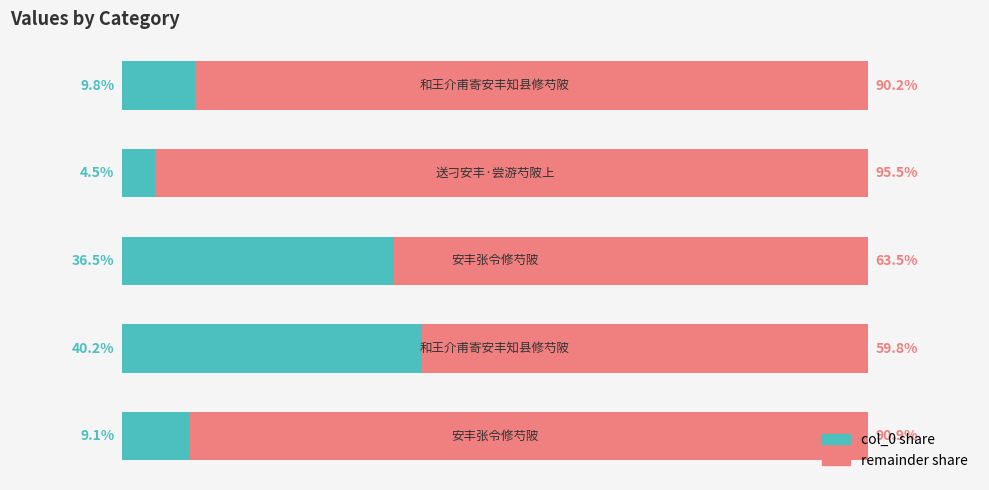

What is the sum of all col_0 share values?

100.0